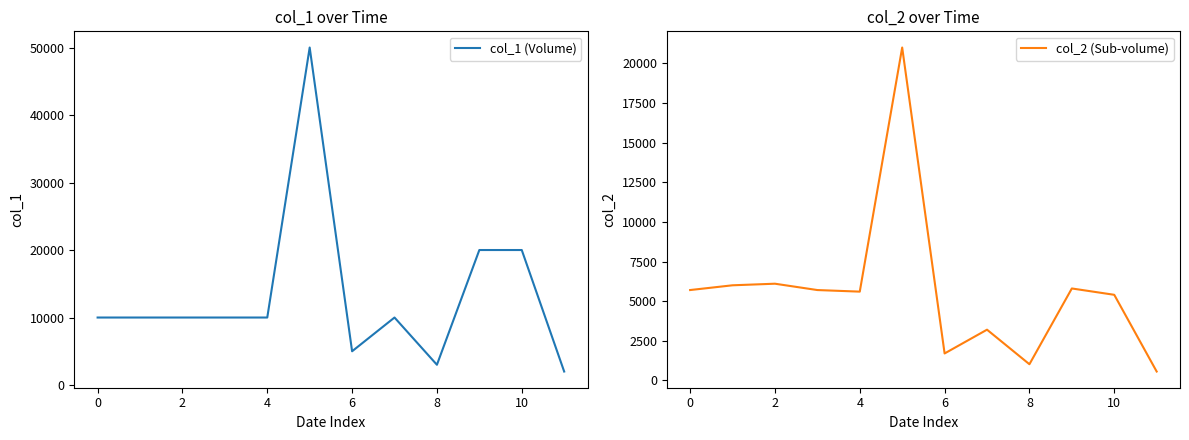

What is the maximum value for col_2 (Sub-volume)?

21000